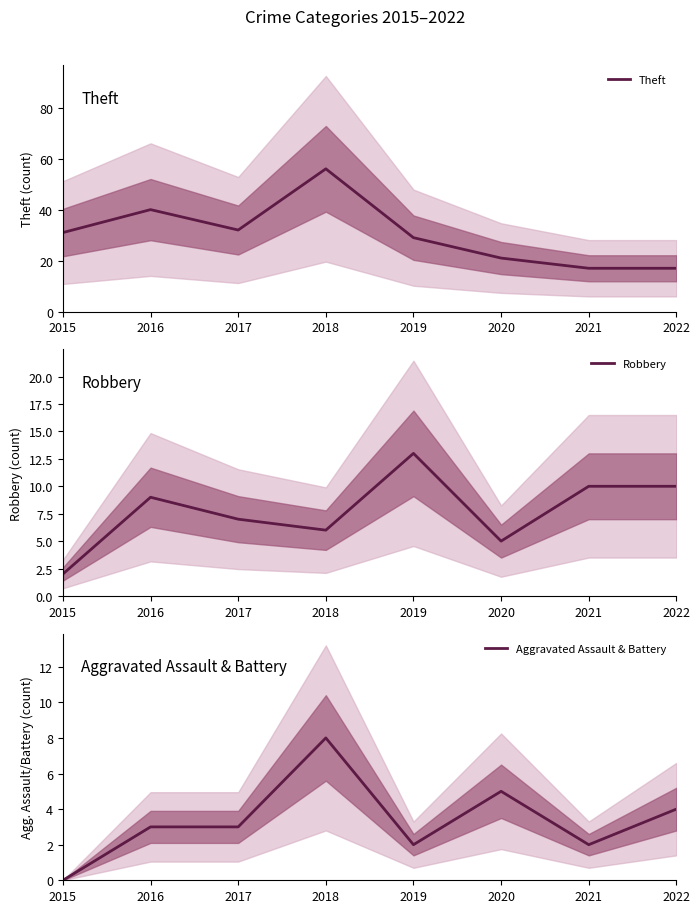

What is the greatest value displayed?

56